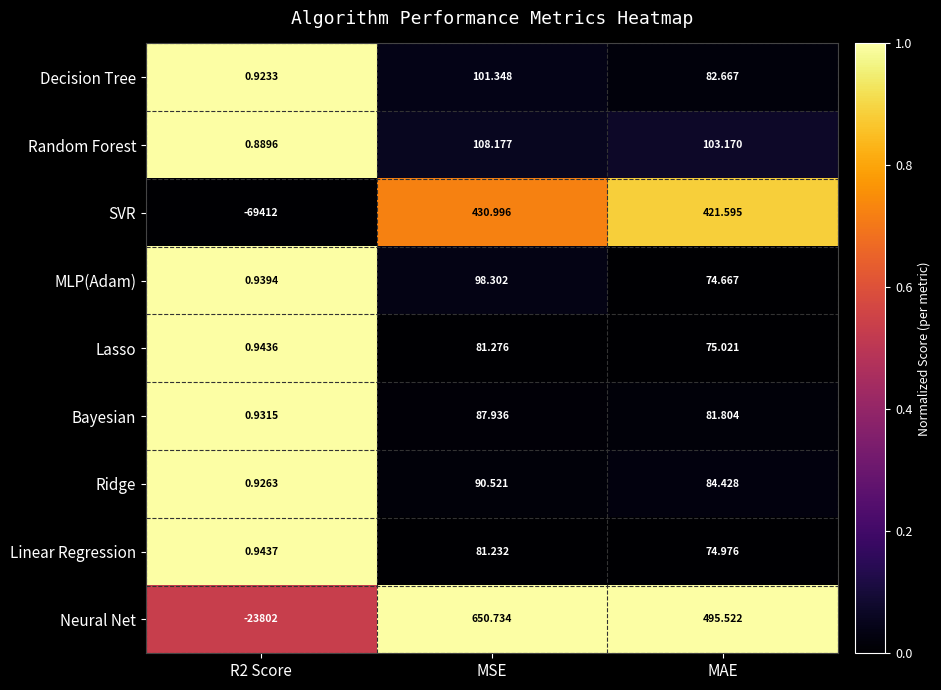

Between MSE and MAE, which series saw the biggest shift?

Neural Net